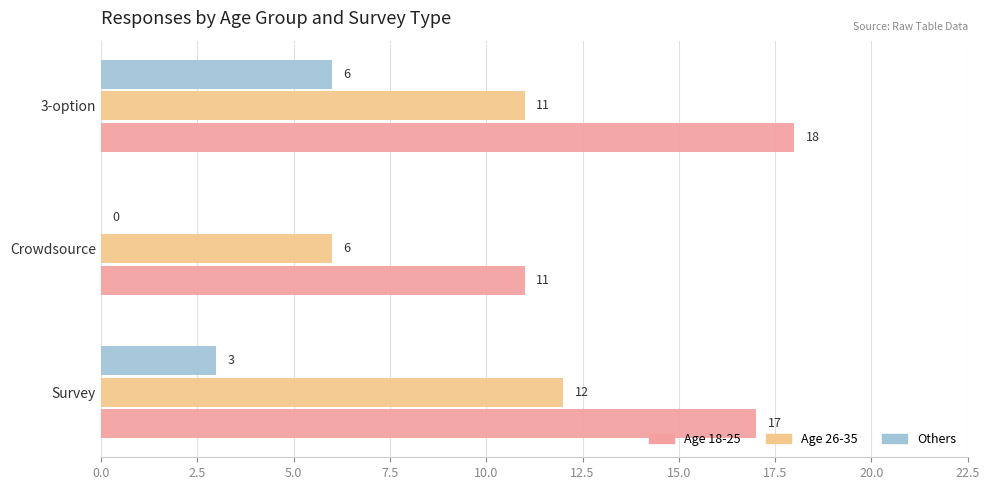

True or false: Age 18-25 has a value of 18 at 3-option.

True